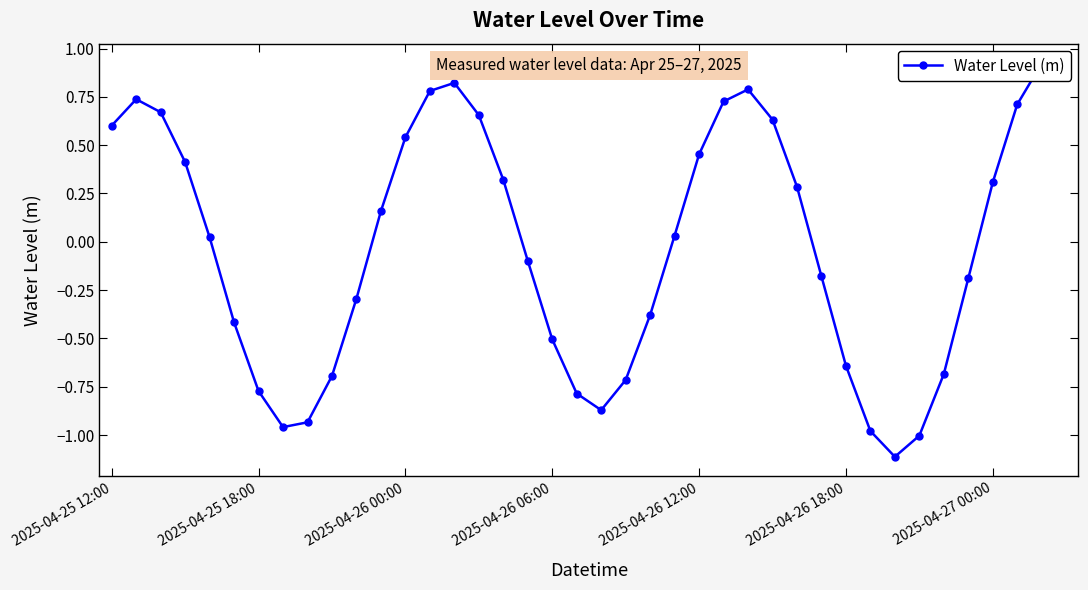

At which category does the chart reach its peak across all series?

38